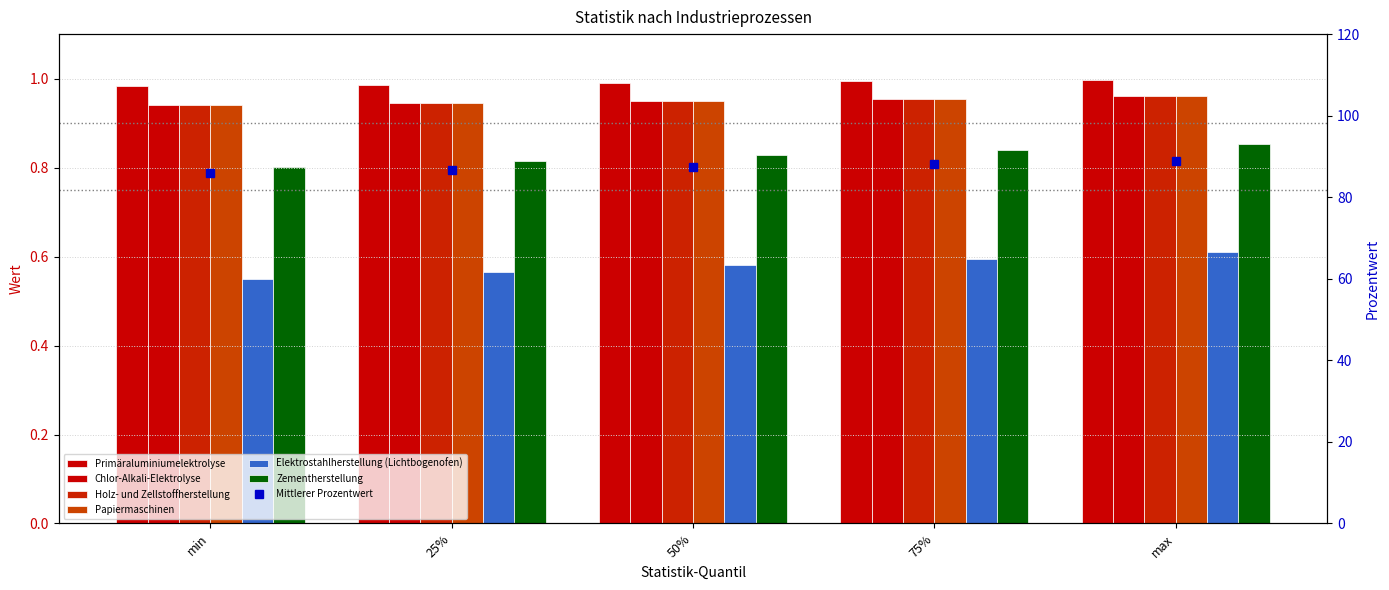

Where is Zementherstellung nearest to the value 87?

25%